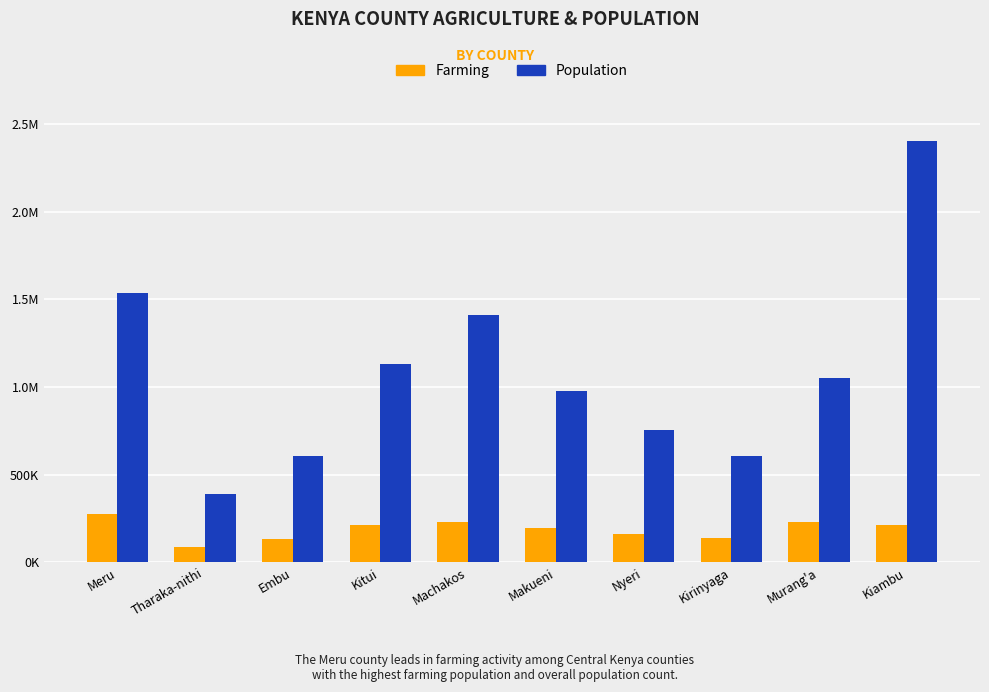

Are the bars grouped side by side (vs. stacked)?

Yes